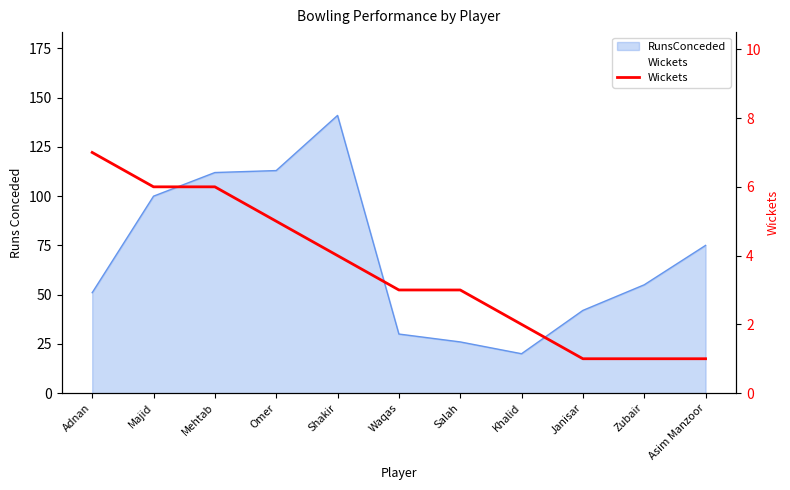

Which has a higher value, Adnan or Janisar?

Adnan